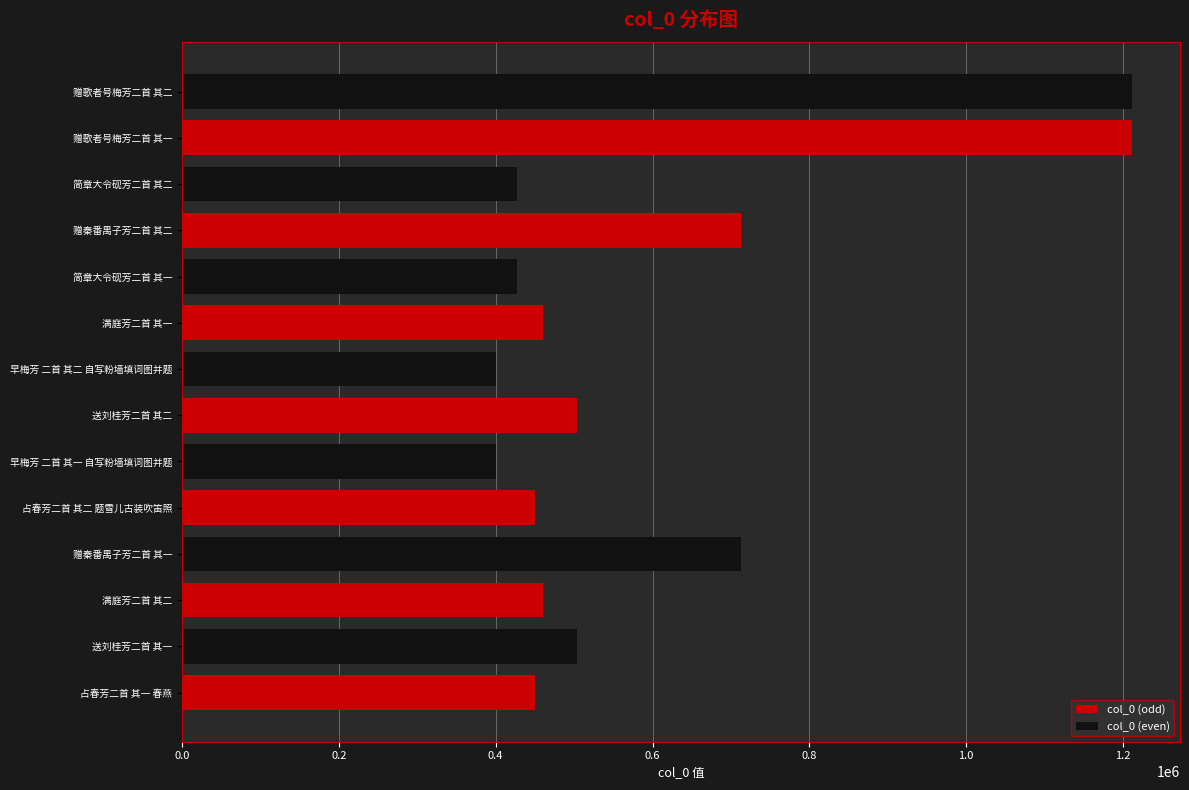

What is the smallest value displayed?

400631